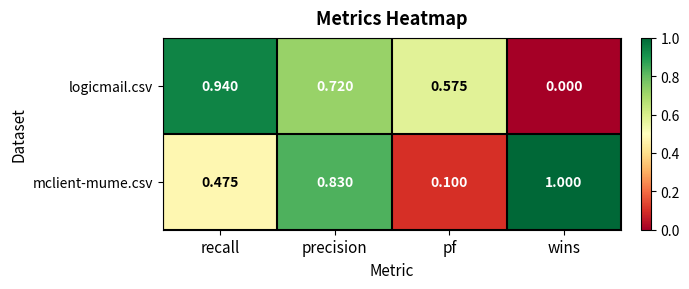

At wins, list the series in order from smallest to largest.

logicmail.csv, mclient-mume.csv